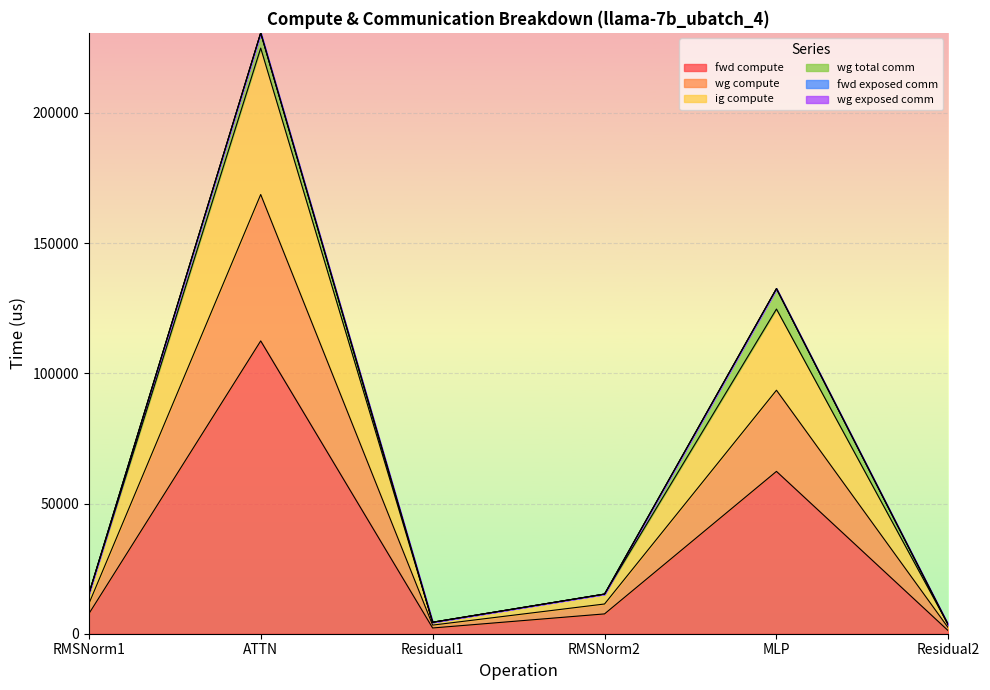

True or false: fwd compute has a value of 3141.9 at Residual1.

False